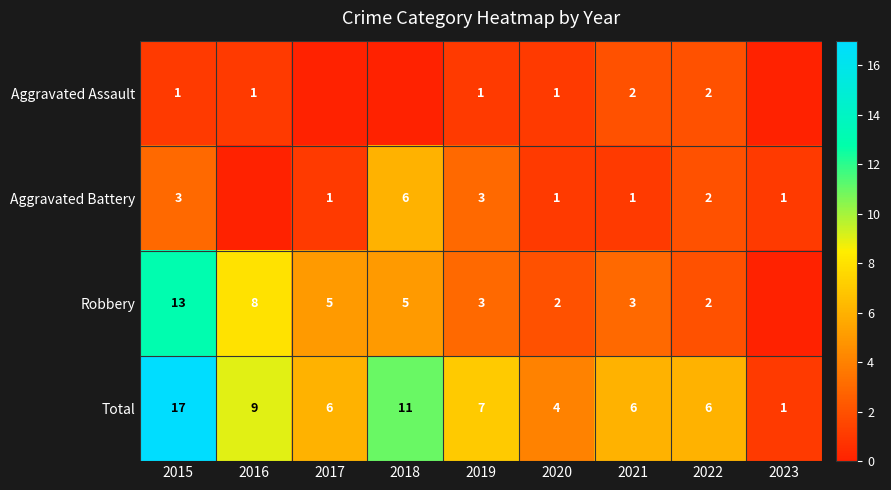

Rank the series at 2021 from highest to lowest value.

Total, Robbery, Aggravated Assault, Aggravated Battery